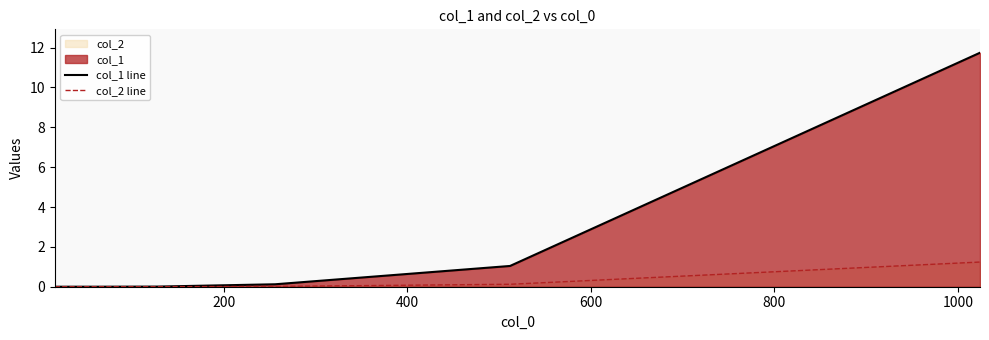

At 200, list the series in order from largest to smallest.

col_1 line, col_2 line